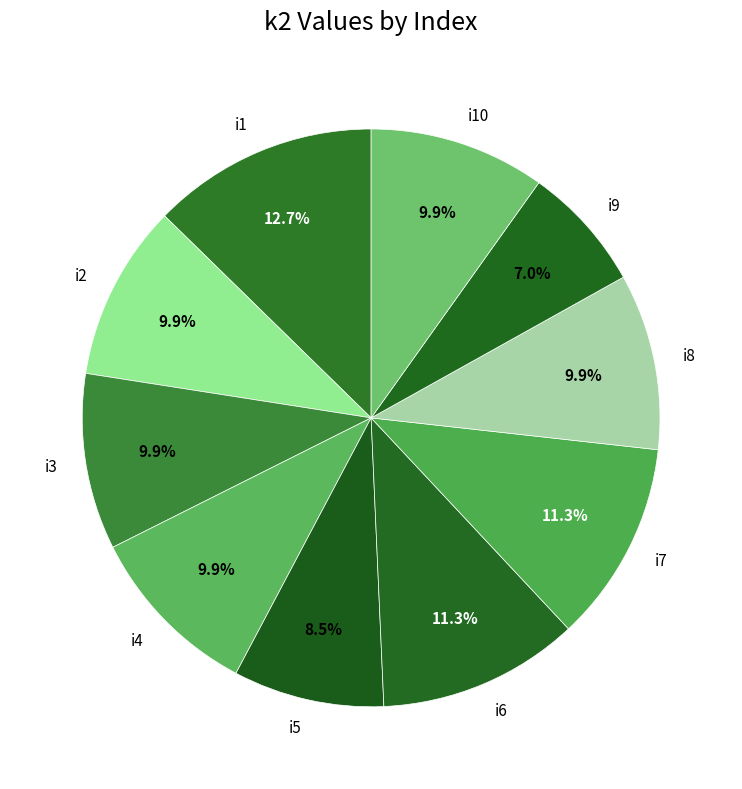

Which slice is the largest?

i1